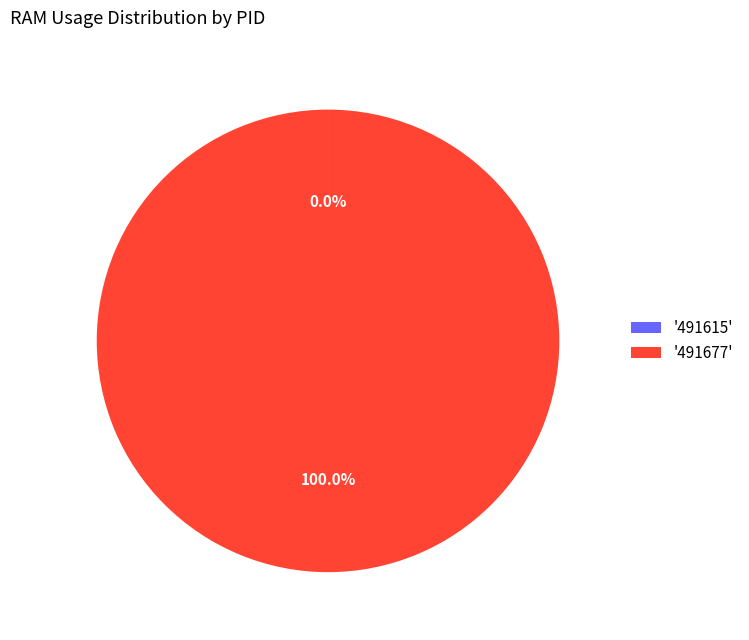

Which category accounts for the majority?

'491677'